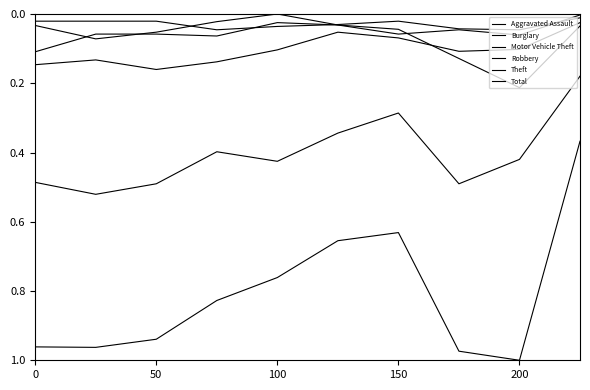

How many interior local peaks does the Total series have?

2